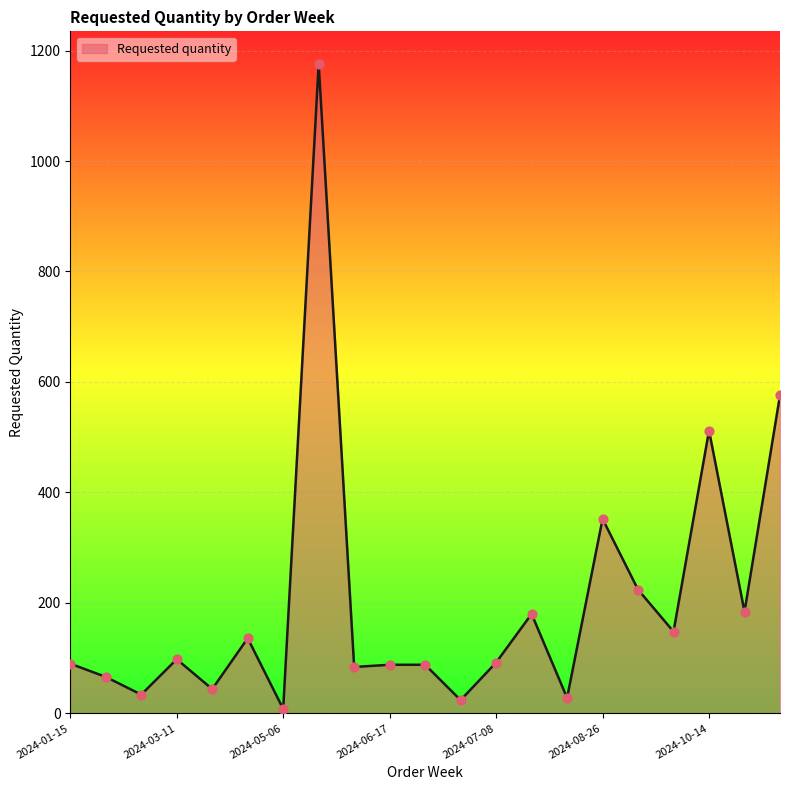

What is the difference between the maximum and minimum values?

1168